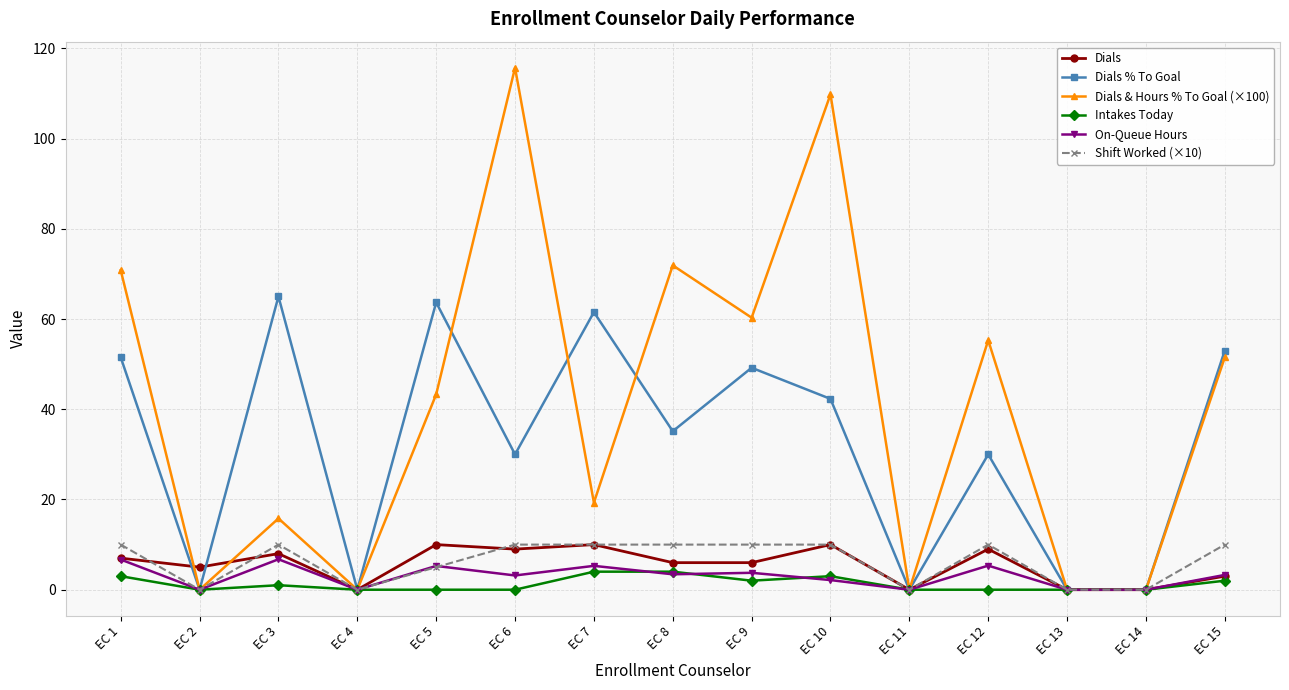

How many categories are shown in the chart?

15